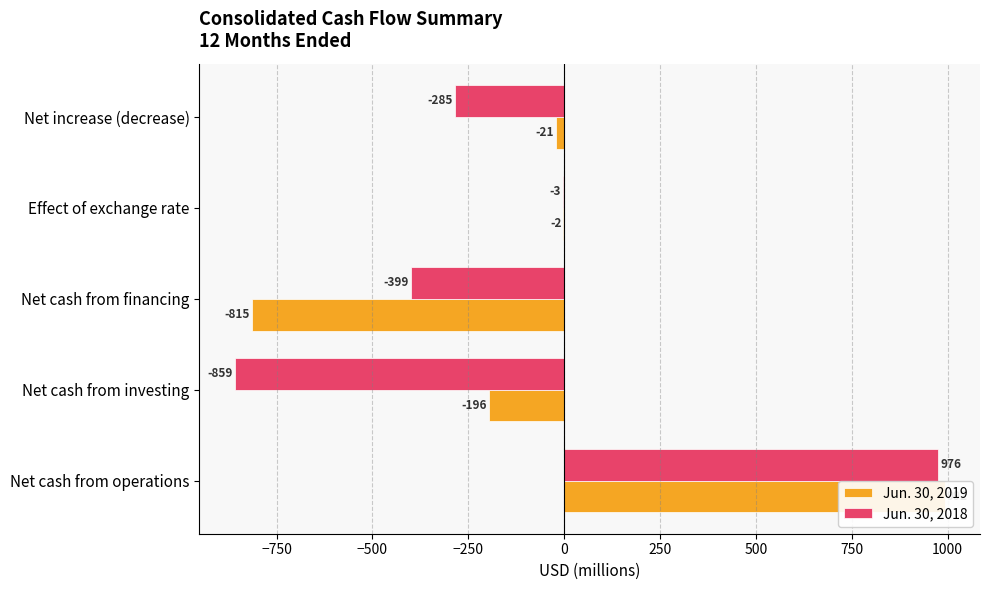

True or false: Jun. 30, 2019 has a value of -1 at Effect of exchange rate.

False